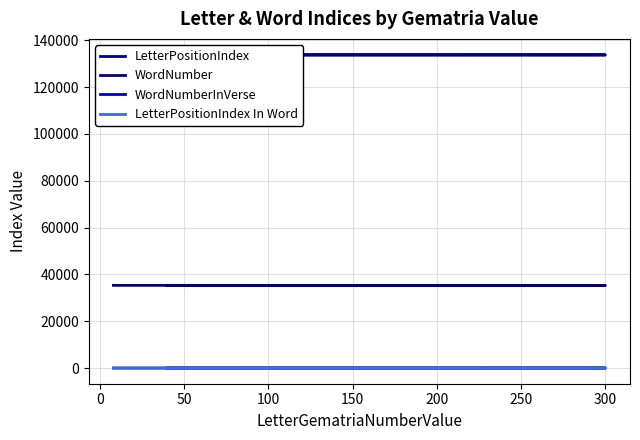

How many values in the WordNumber series are below 35313?

2